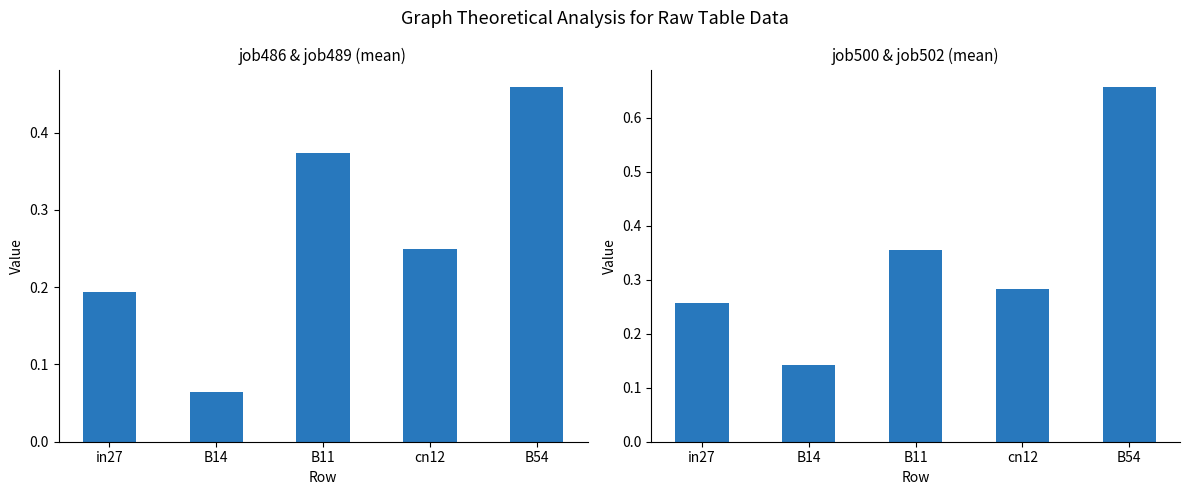

Reading right to left, extract all data points from this chart.

job486_scenario1_952 & job489_scenario0_956: B54=0.5	cn12=0.2	B11=0.4	B14=0.1	in27=0.2
job500_scenario2_980 & job502_scenario0_983: B54=0.7	cn12=0.3	B11=0.4	B14=0.1	in27=0.3